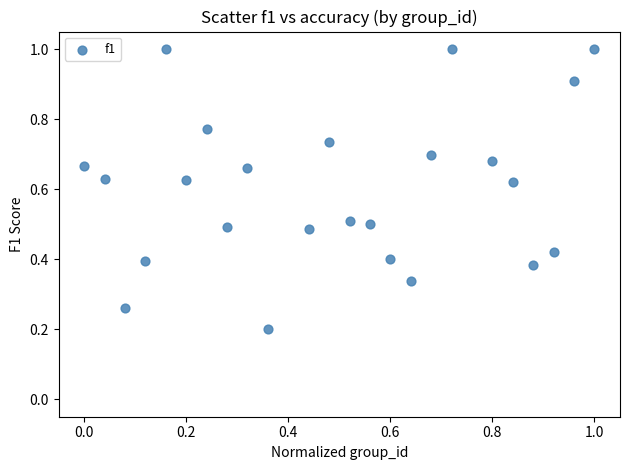

What is the range of X values (max minus min)?

1.0